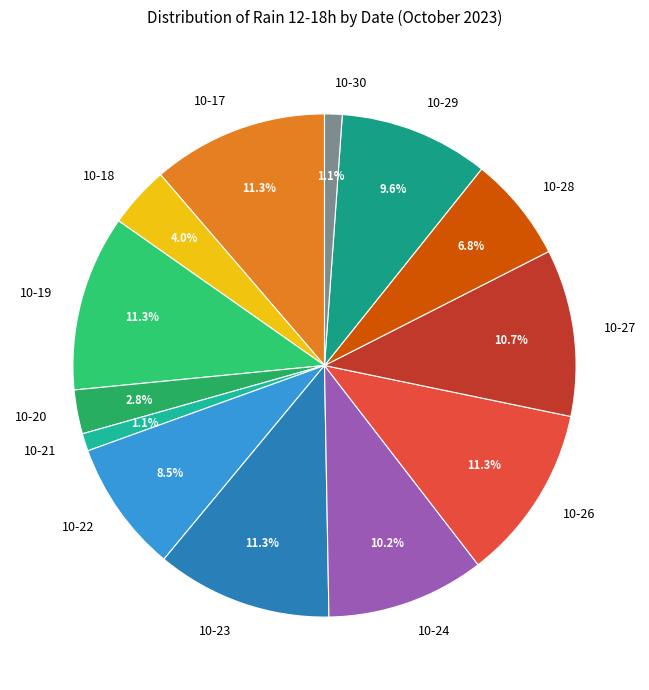

To the nearest percent, what is the average slice percentage?

8%